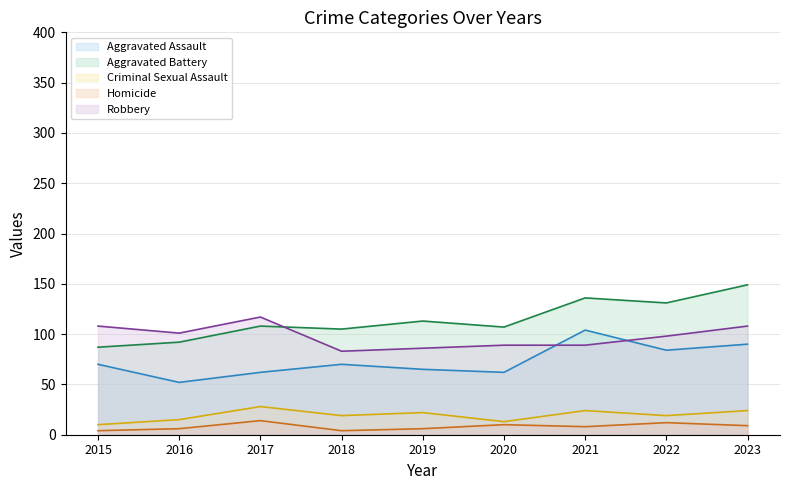

At which label is Criminal Sexual Assault (line) closest to 19?

2018